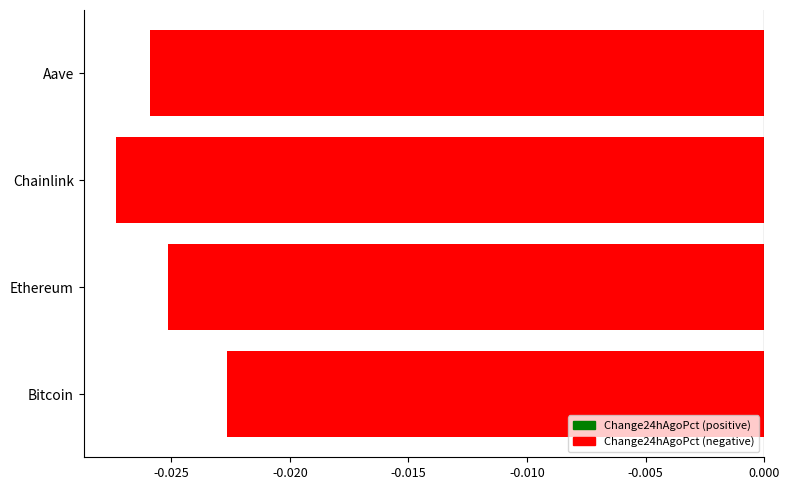

Which label corresponds to the largest value in the chart?

Bitcoin